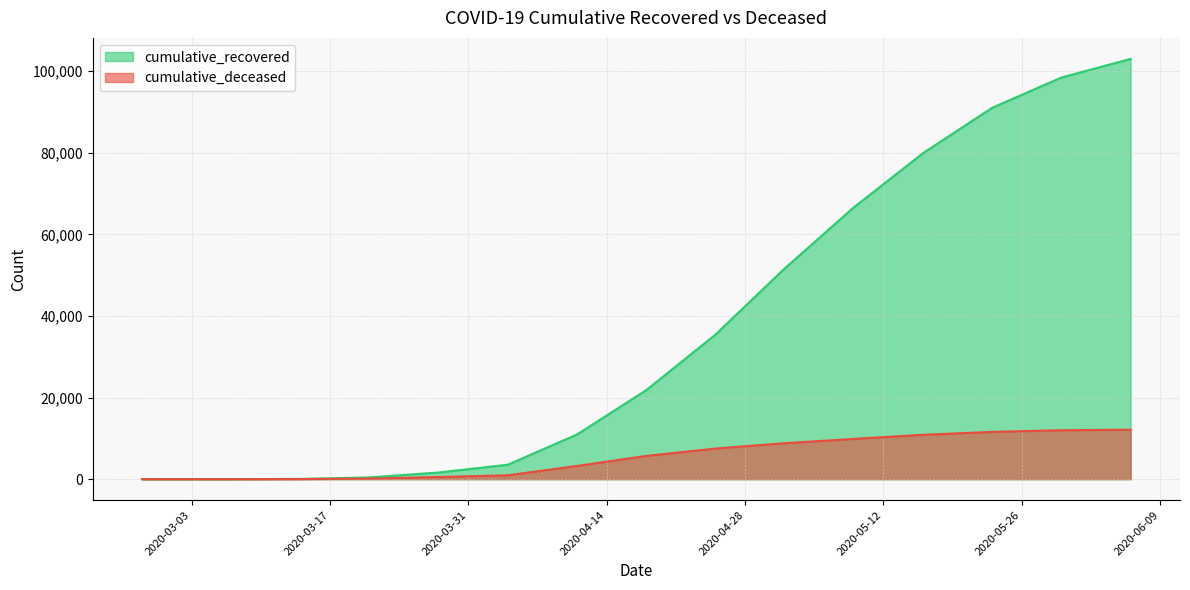

Where is cumulative_recovered nearest to the value 51517?

2020-05-02